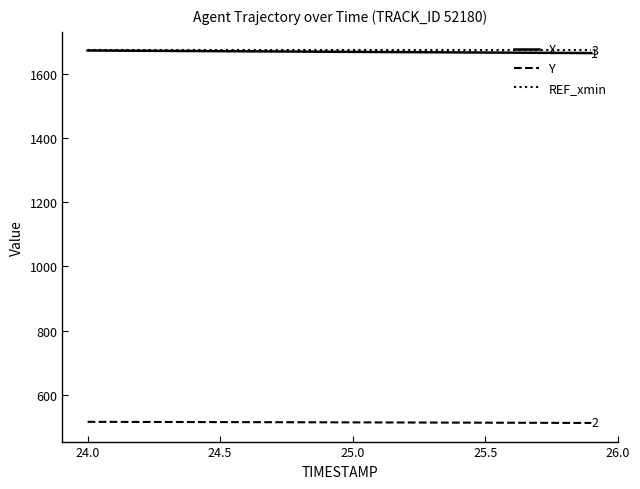

What is the maximum value for Y?

516.3